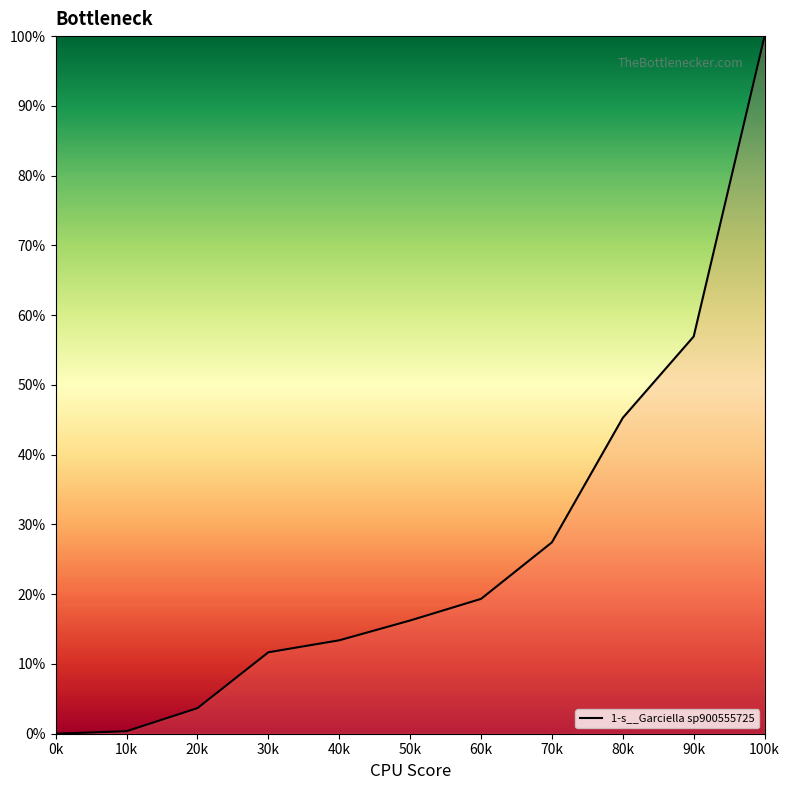

At which label does the data first exceed 16?

50k